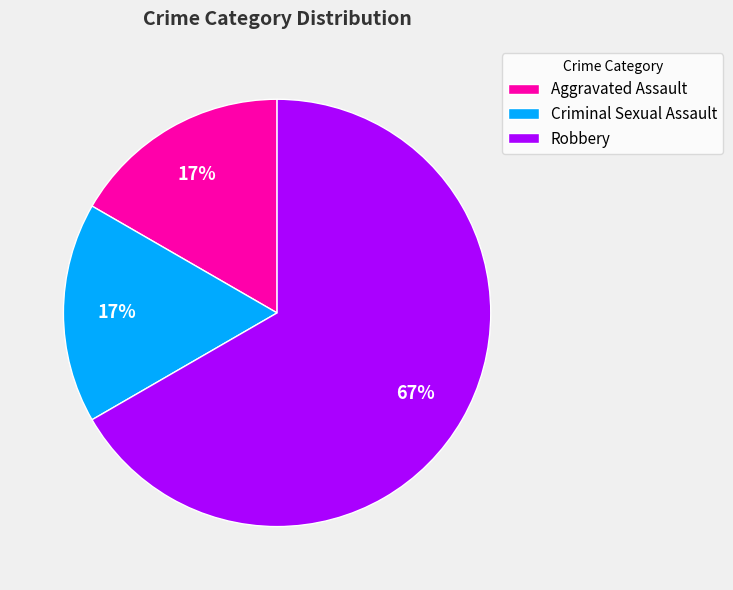

Approximately how many times larger is the value at Criminal Sexual Assault compared to Aggravated Assault?

1.0